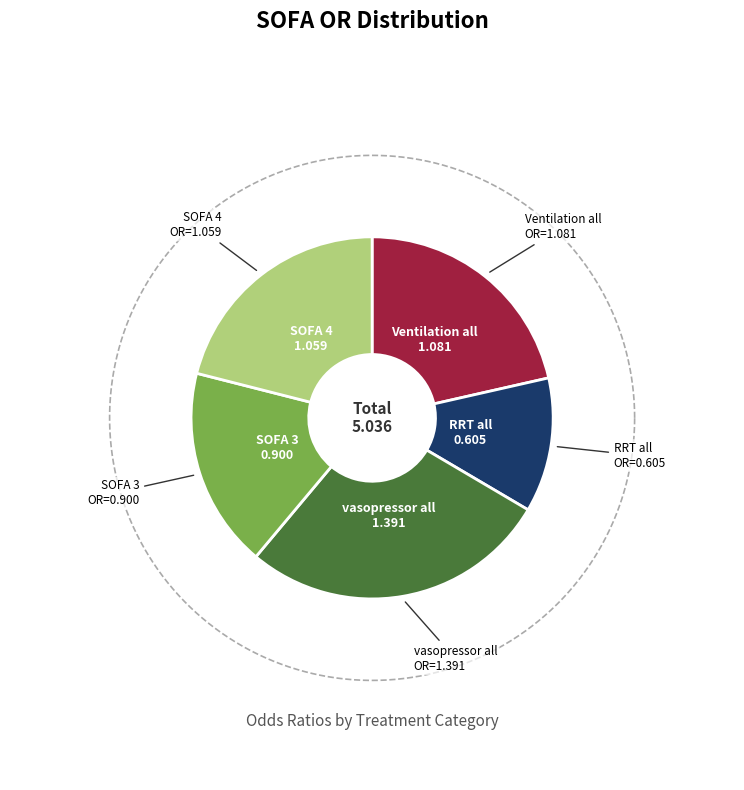

The vasopressor all slice represents 28% of the pie. True or false?

True